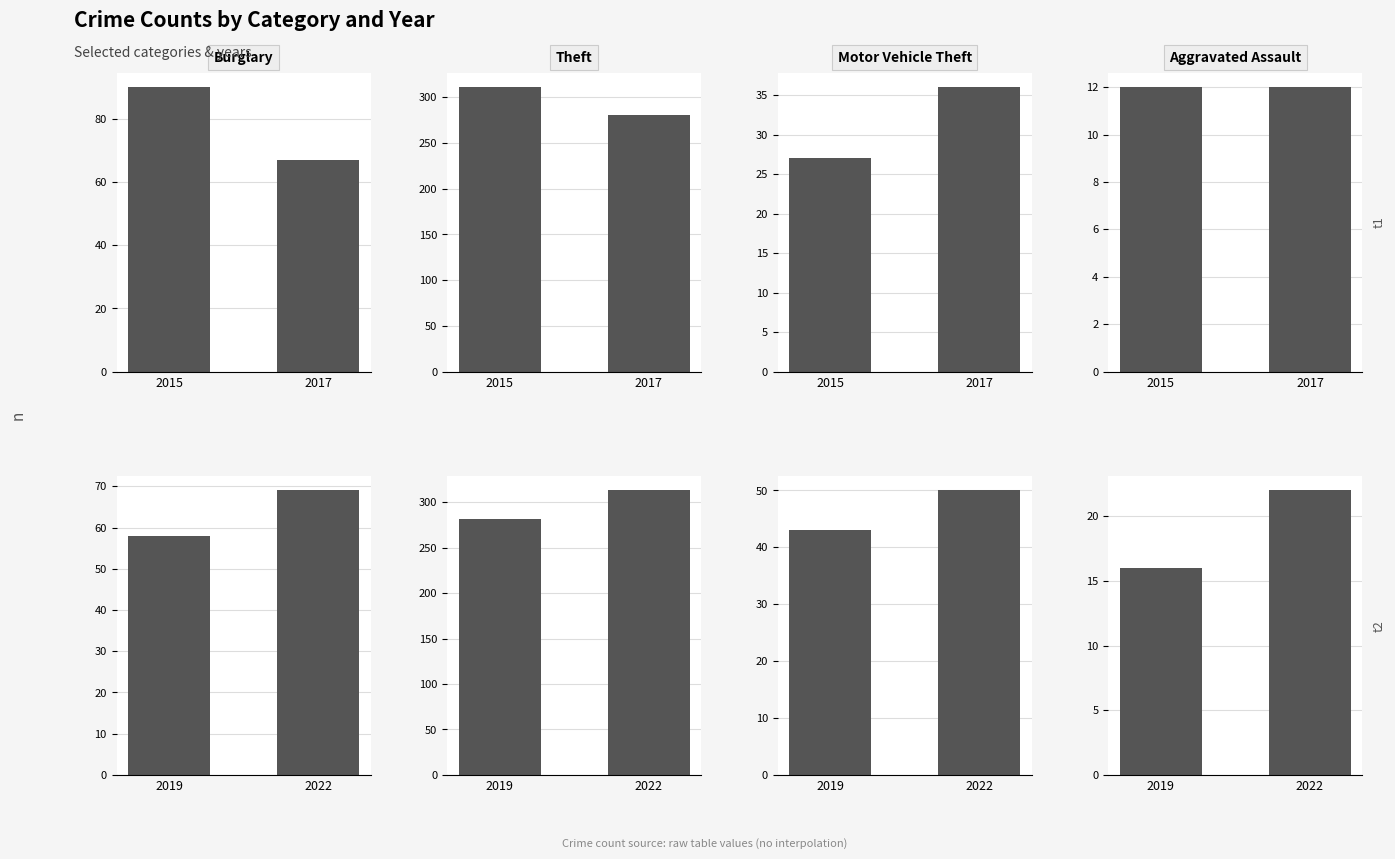

Count the number of data series in this chart.

4